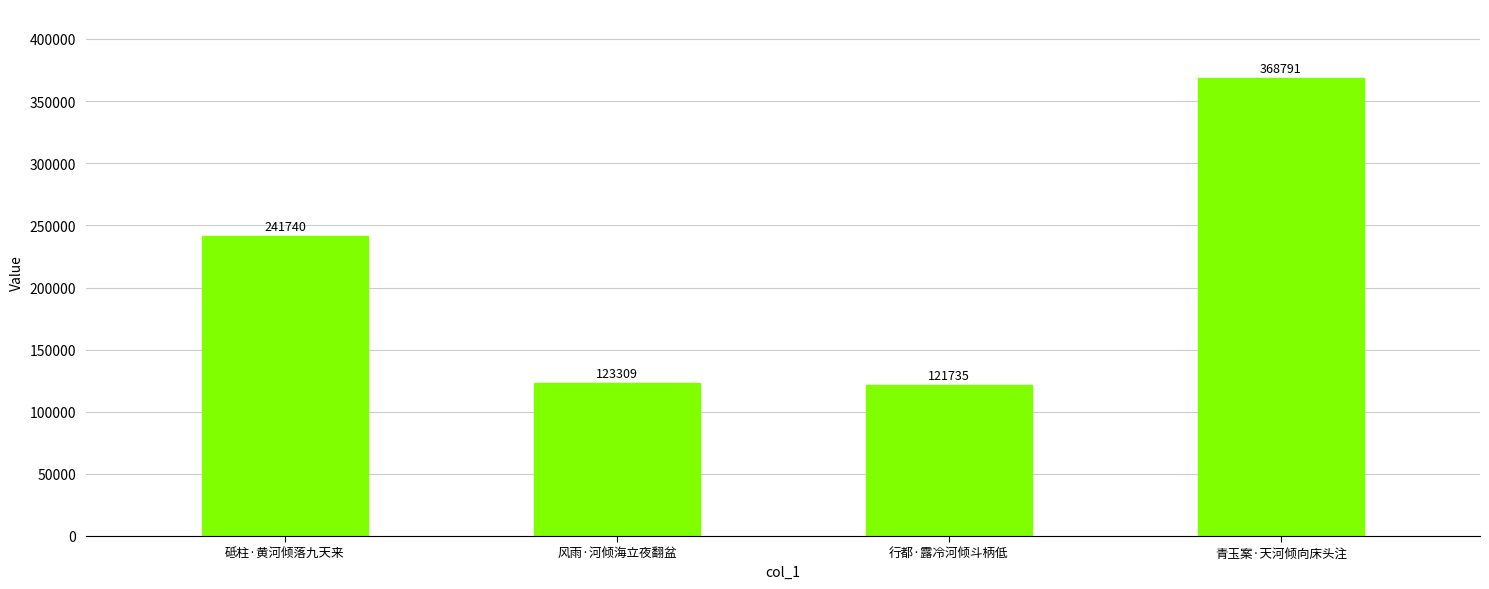

How many bars are there in total?

4